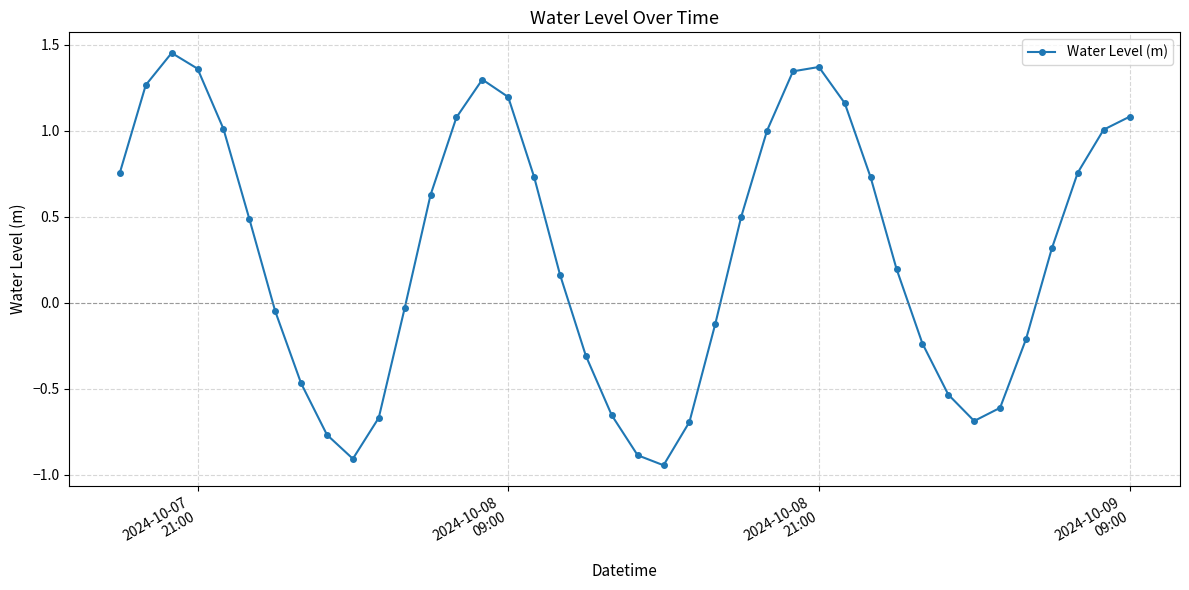

How many values are below 0?

17